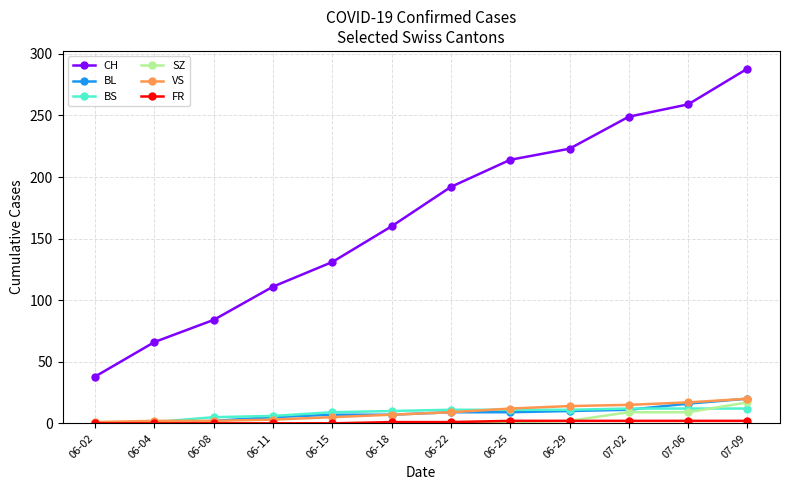

At which category is the sum across all series the highest?

07-09